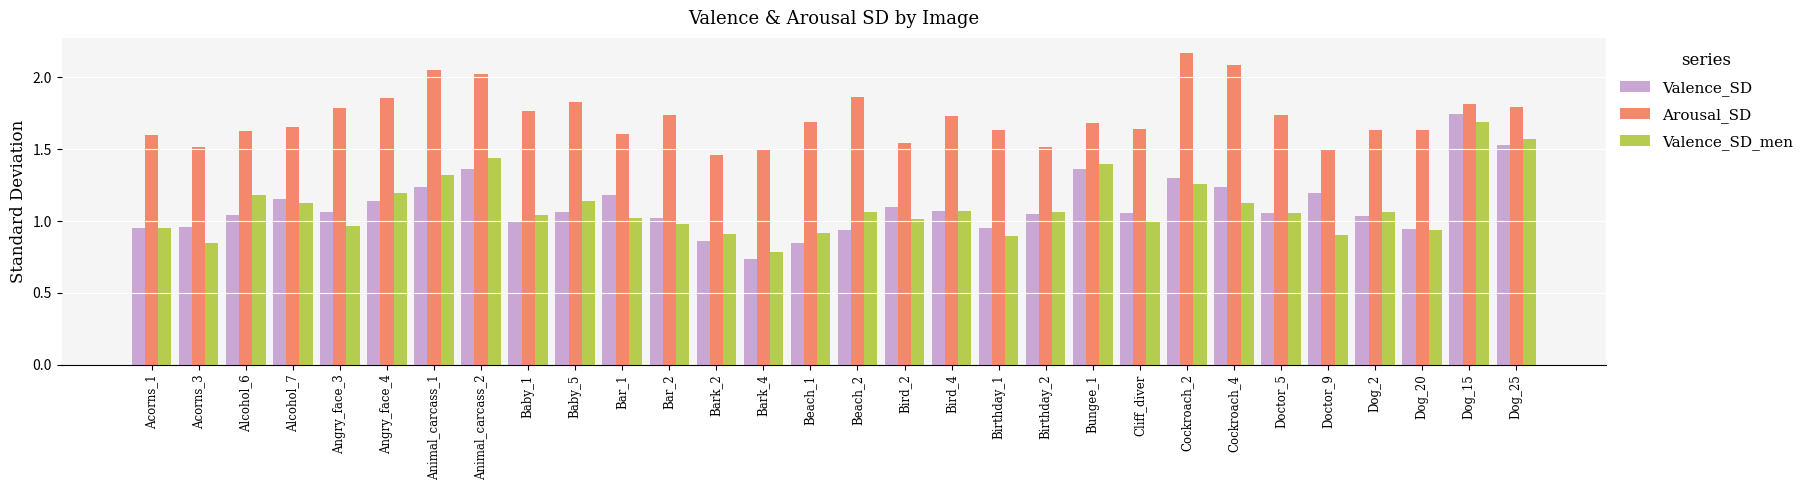

At which label does Valence_SD reach its minimum?

Bark_4